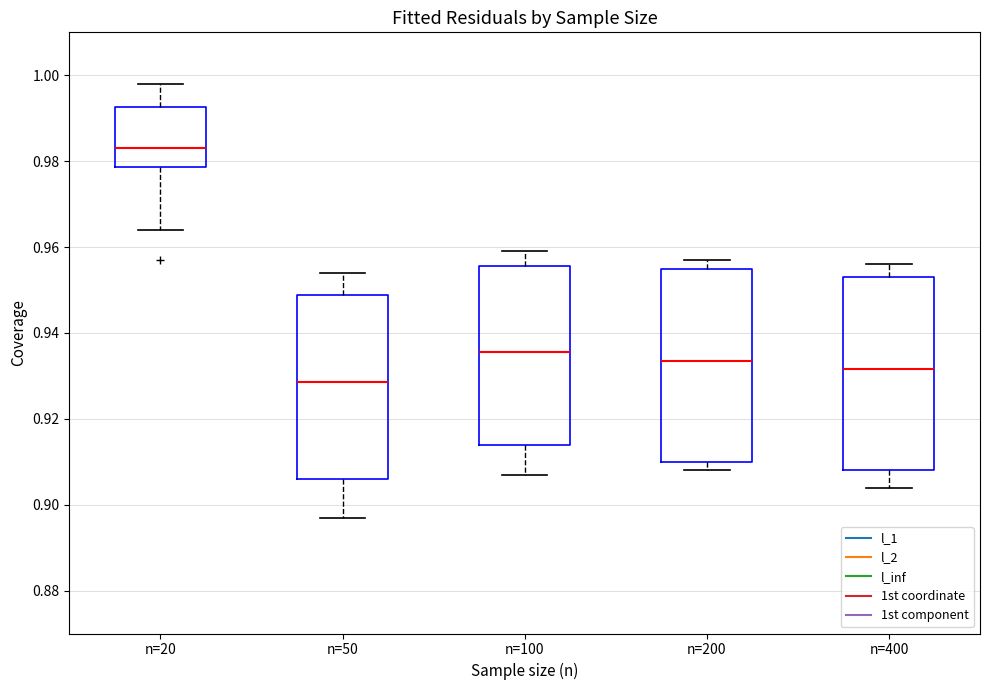

Reading left to right, transcribe this box plot: for each box, give where its median line is, the range the box spans, and where its two whiskers end, as read against the y-axis. The values are not printed on the chart, so give them approximately, as read against the axis.

n=20: median 0.984, box 0.978 to 0.992, whiskers 0.964 to 0.998
n=50: median 0.928, box 0.906 to 0.948, whiskers 0.898 to 0.954
n=100: median 0.936, box 0.914 to 0.956, whiskers 0.908 to 0.960
n=200: median 0.934, box 0.910 to 0.956, whiskers 0.908 to 0.958
n=400: median 0.932, box 0.908 to 0.954, whiskers 0.904 to 0.956